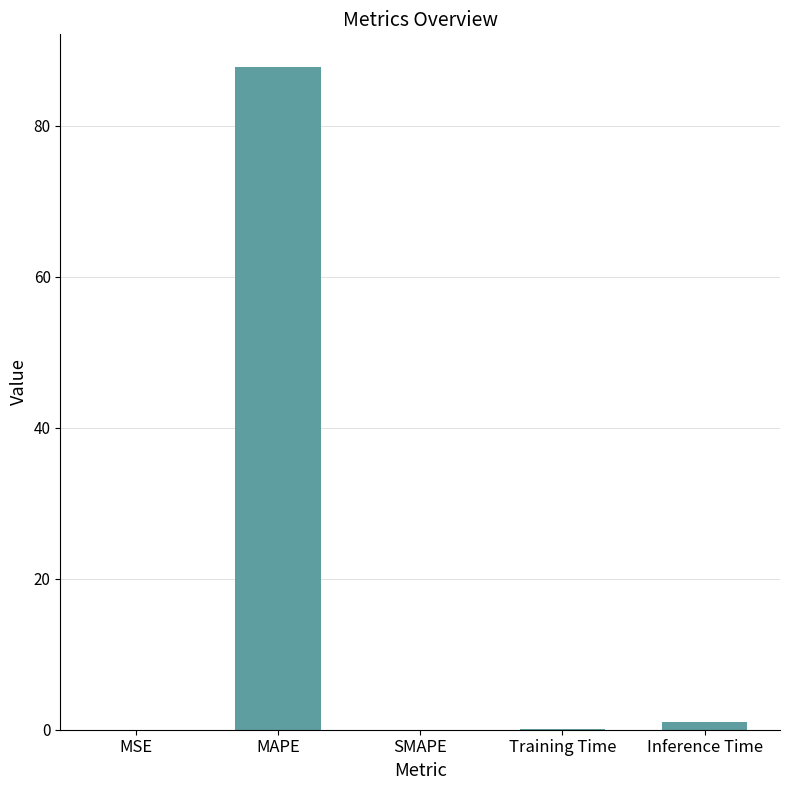

Which category has the highest value across all series?

MAPE